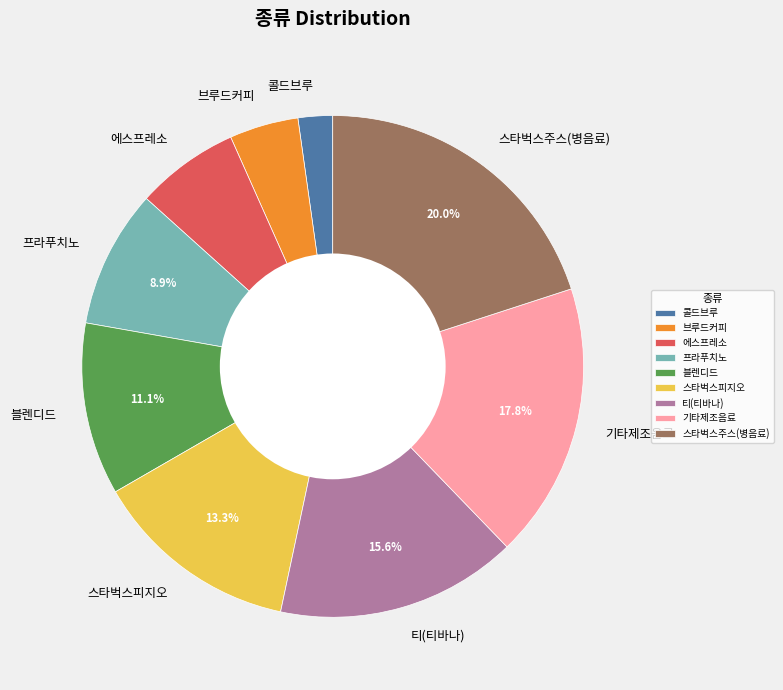

To the nearest percent, what portion does 티(티바나) represent?

16%